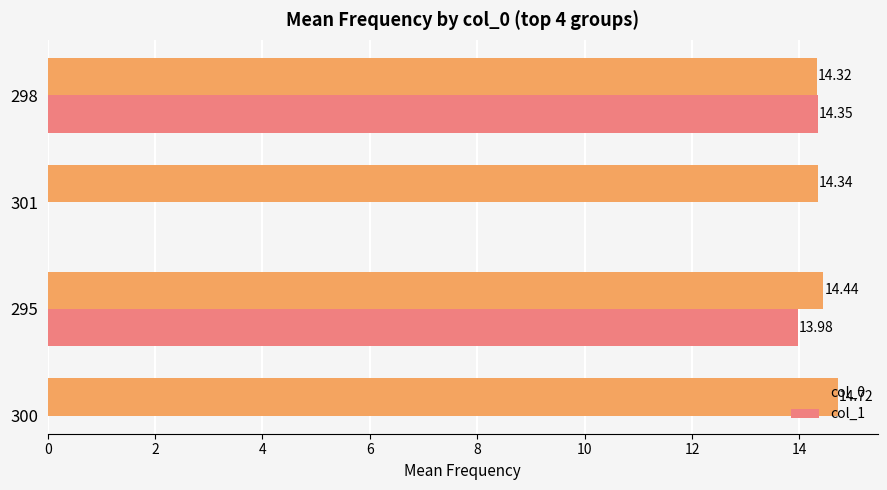

What is the value of the col_1 bar at the 2nd from the left?

14.0